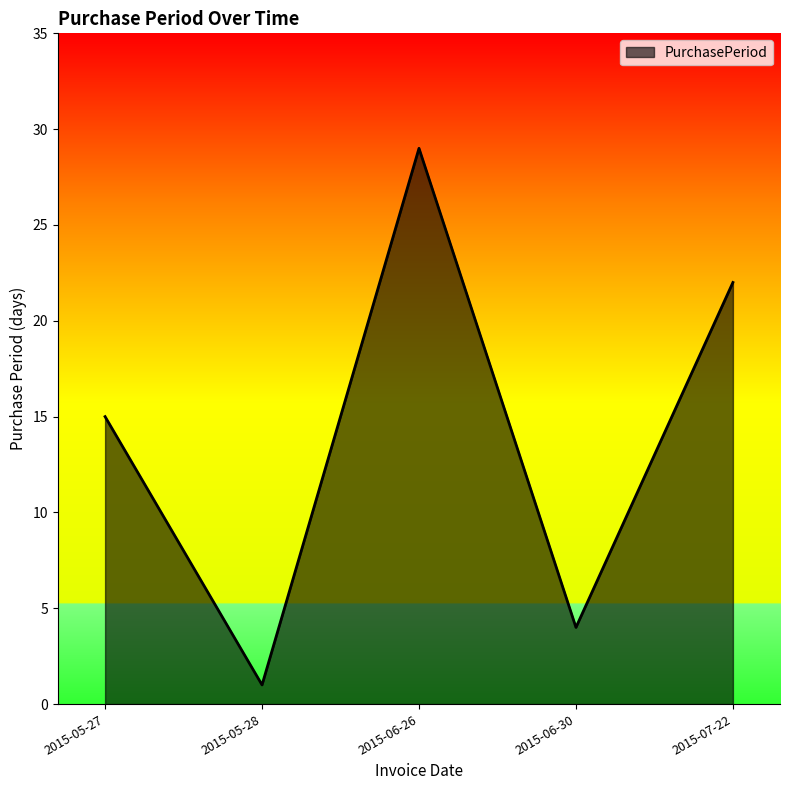

What position from the right is 2015-06-26?

3